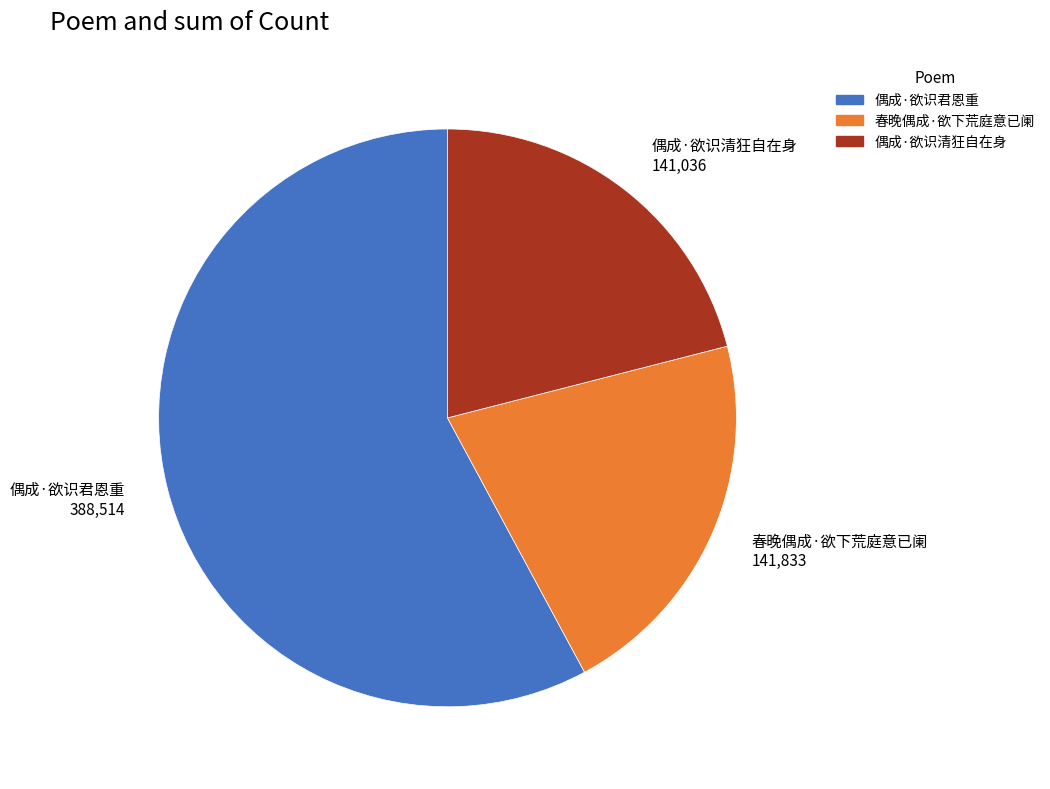

How many slices are in this pie chart?

3